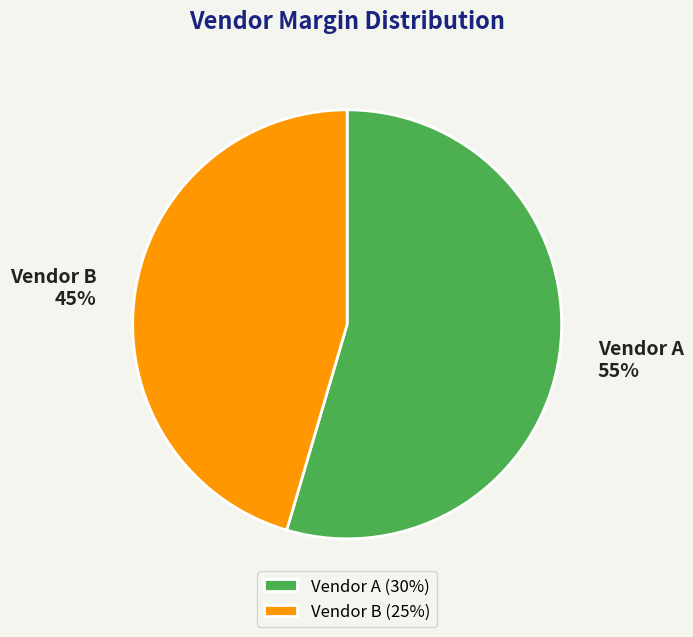

To the nearest percent, what portion does Vendor B represent?

45%